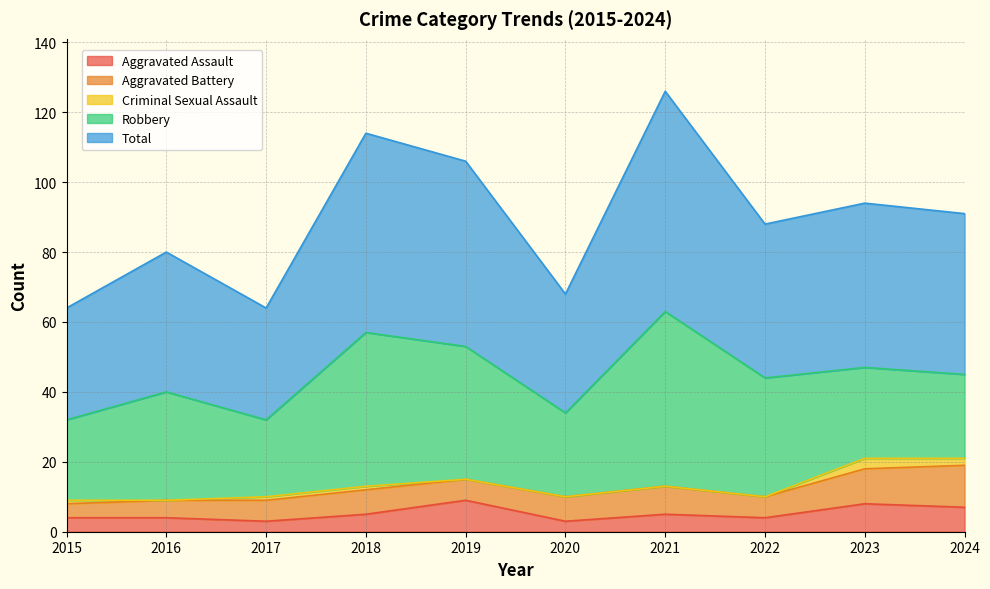

What is the value of the Total point at the 8th from the left?

44